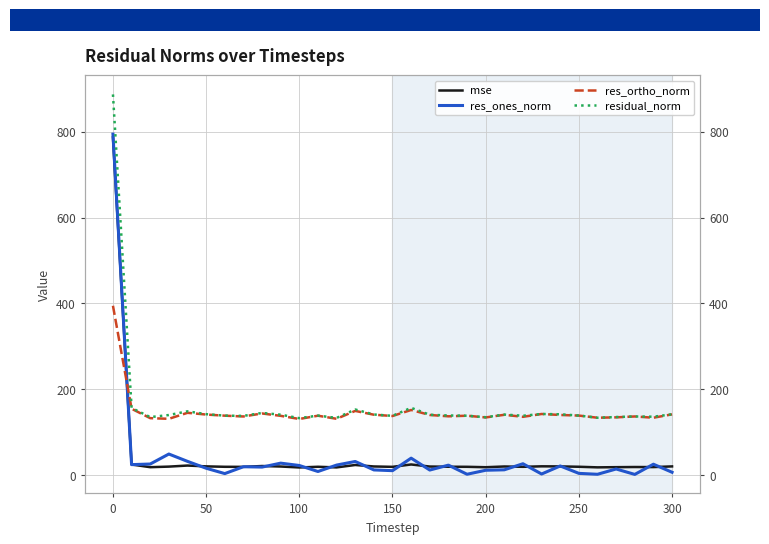

What is the sum of all residual_norm values?

5096.5